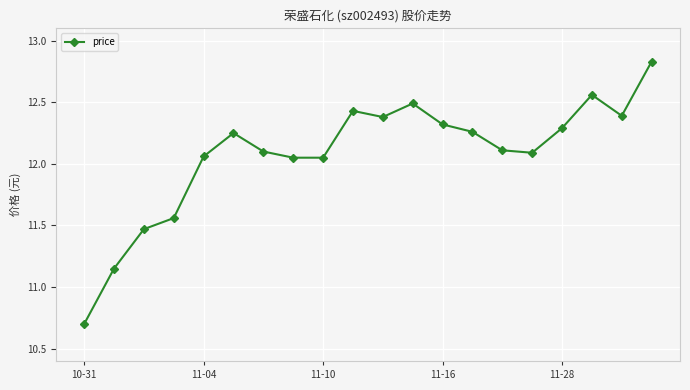

What is the sum of all values?

241.5